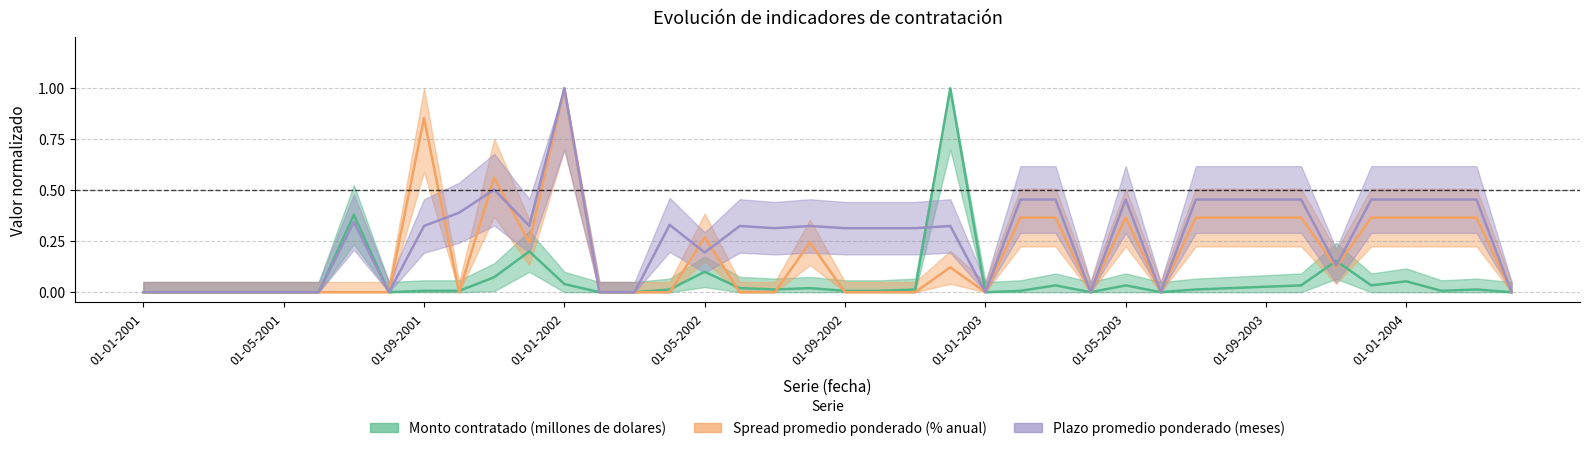

Reading left to right, list all the values displayed in this chart.

Monto contratado (millones de dolares): 0.0	0.0	0.0	0.0	0.0	0.0	0.4	0.0	0.0	0.0	0.1	0.2	0.0	0.0	0.0	0.0	0.1	0.0	0.0	0.0	0.0	0.0	0.0	1.0	0.0	0.0	0.0	0.0	0.0	0.0	0.0	0.0	0.0	0.0	0.2	0.0	0.1	0.0	0.0	0.0
Spread promedio ponderado (% anual): 0.0	0.0	0.0	0.0	0.0	0.0	0.0	0.0	0.9	0.0	0.6	0.2	1.0	0.0	0.0	0.0	0.3	0.0	0.0	0.2	0.0	0.0	0.0	0.1	0.0	0.4	0.4	0.0	0.4	0.0	0.4	0.4	0.4	0.4	0.1	0.4	0.4	0.4	0.4	0.0
Plazo promedio ponderado (meses): 0.0	0.0	0.0	0.0	0.0	0.0	0.3	0.0	0.3	0.4	0.5	0.3	1.0	0.0	0.0	0.3	0.2	0.3	0.3	0.3	0.3	0.3	0.3	0.3	0.0	0.5	0.5	0.0	0.5	0.0	0.5	0.5	0.5	0.5	0.1	0.5	0.5	0.5	0.5	0.0